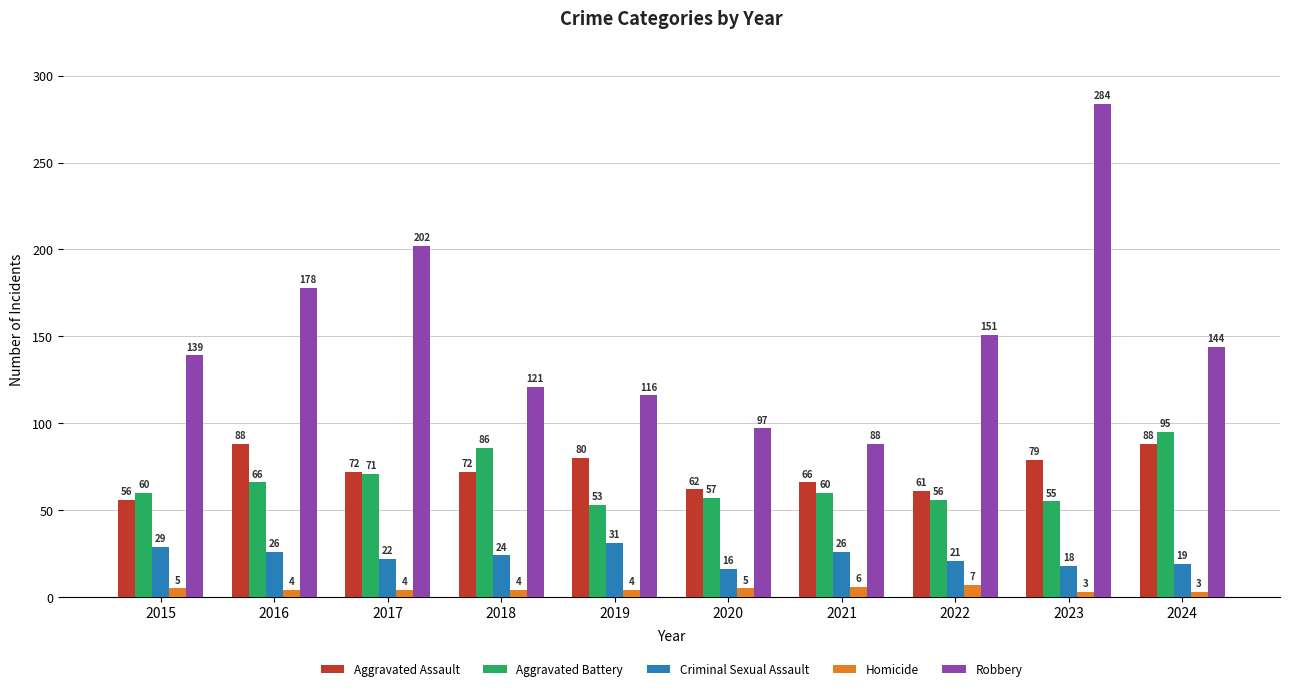

What is the spread (max minus min) of values at 2017?

198